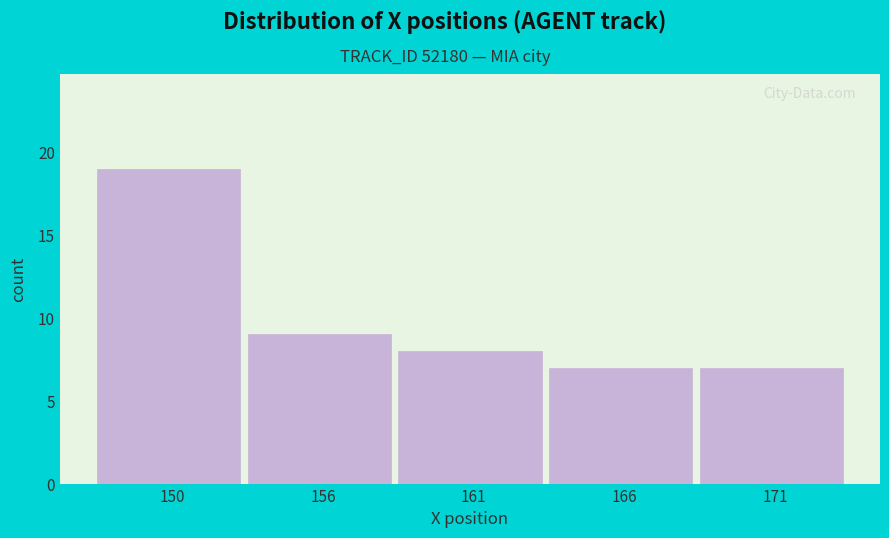

Reading left to right, what are all the values shown in this chart?

19	9	8	7	7